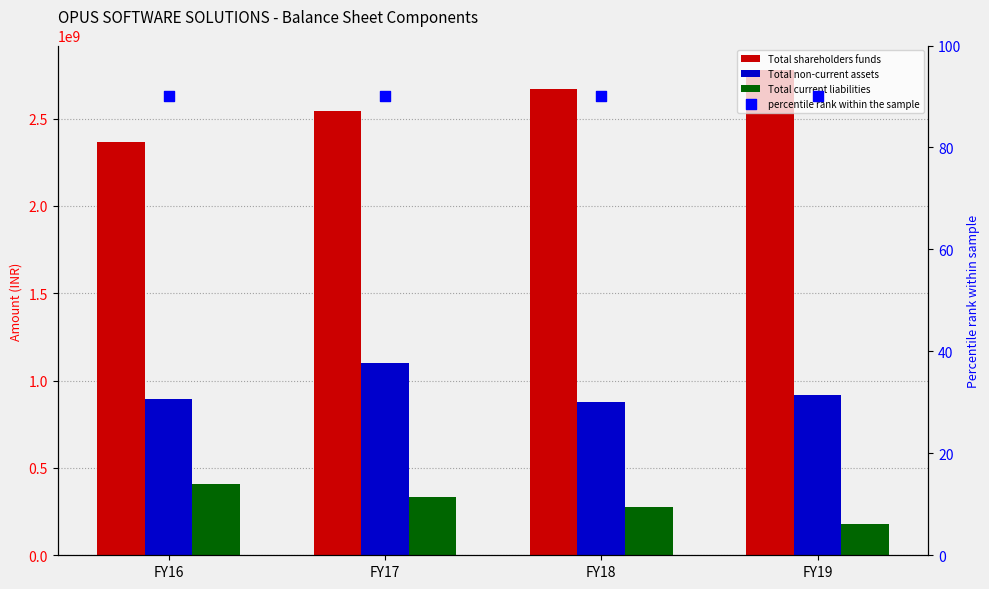

Which series has the largest Y range (max minus min)?

Total shareholders funds